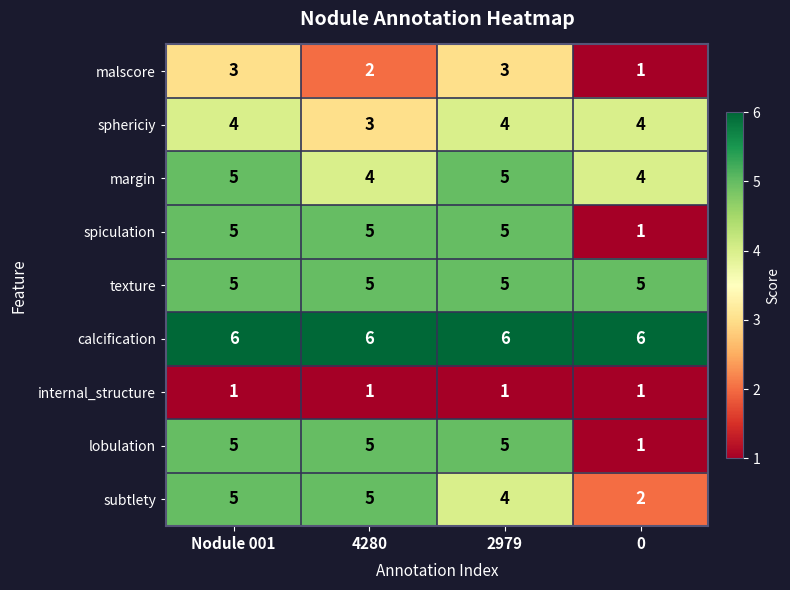

Count the margin values in the range 4 to 5.

4